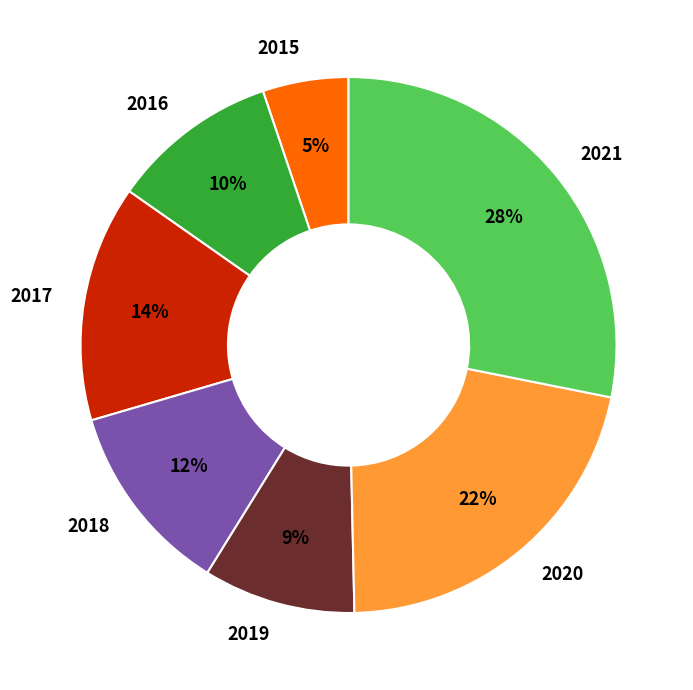

To the nearest percent, what is the combined percentage of 2015 and 2016?

15%